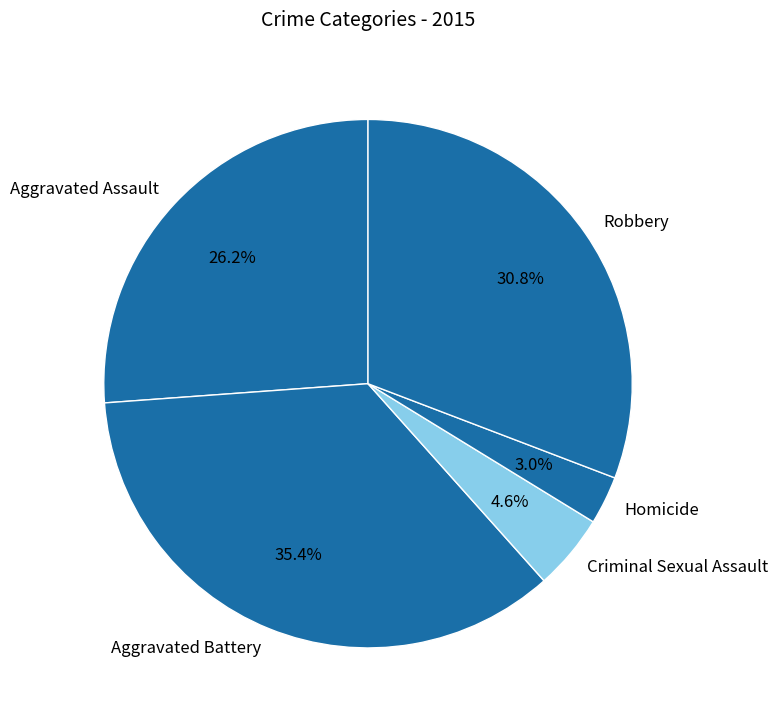

Which category has the biggest portion of the pie?

Aggravated Battery